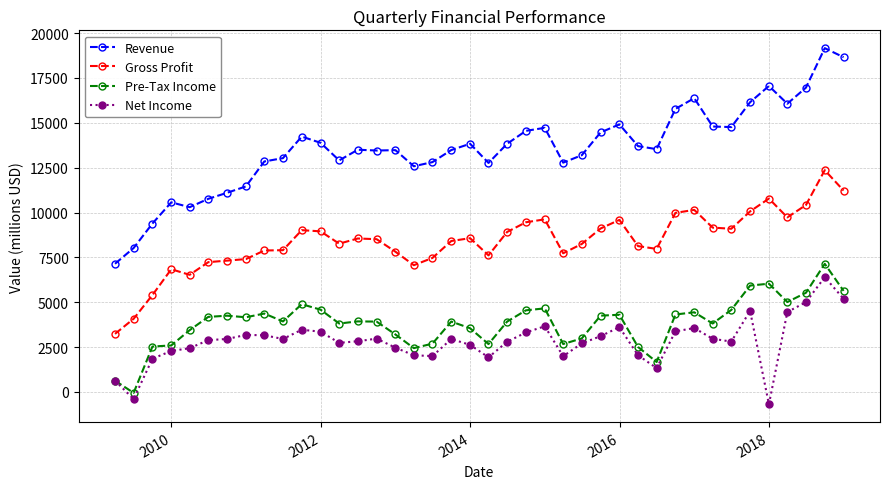

At how many categories does at least one series exceed 668?

40